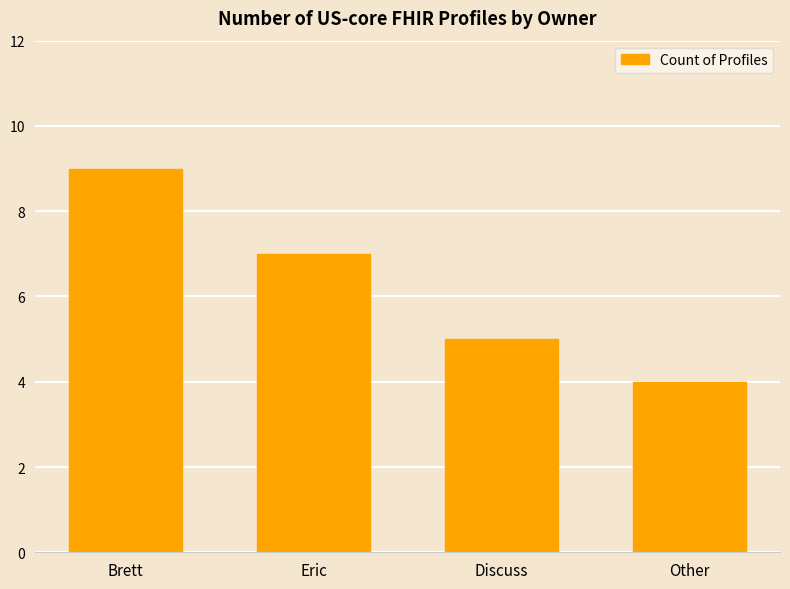

How many data points are less than 7?

2